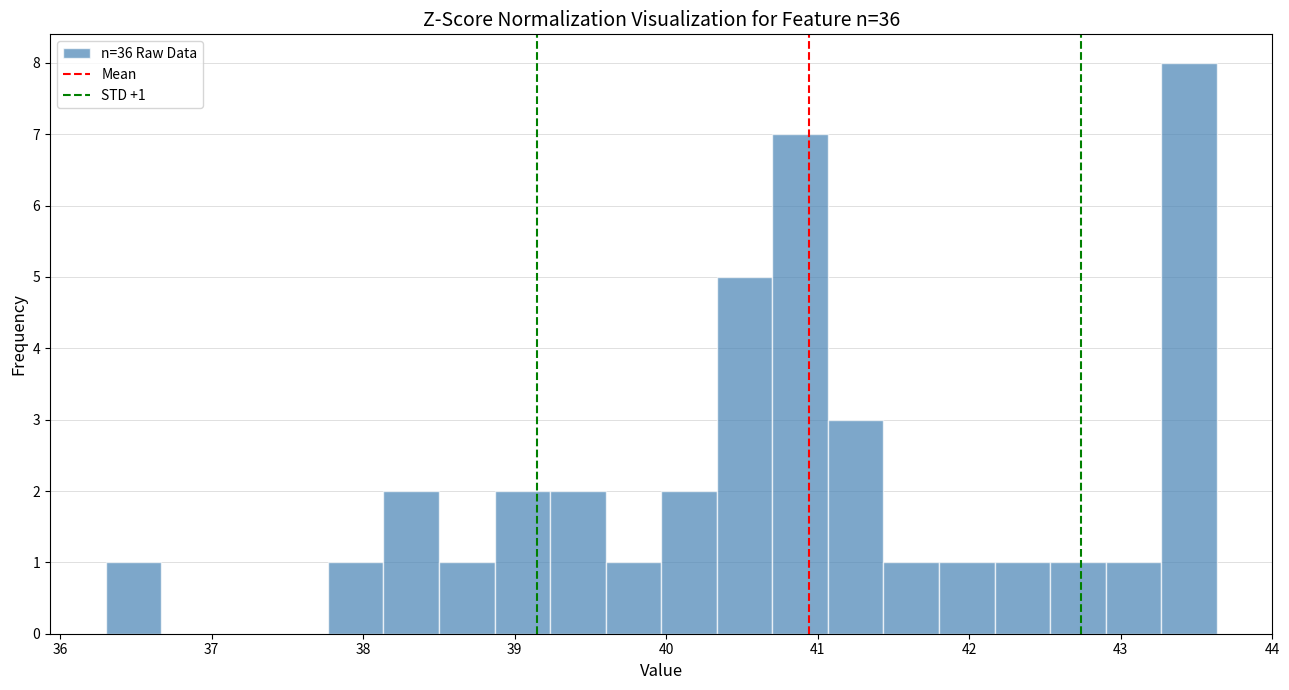

Around what value on the x-axis is the tallest bar? Give the approximate position of its centre, as read against the axis.

43.5